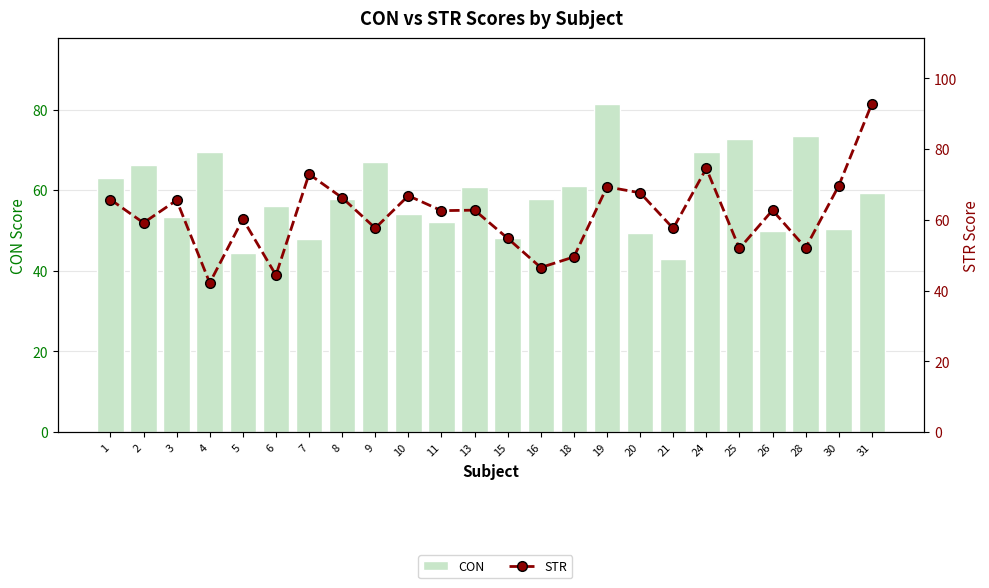

Which series has the largest range (max minus min)?

STR